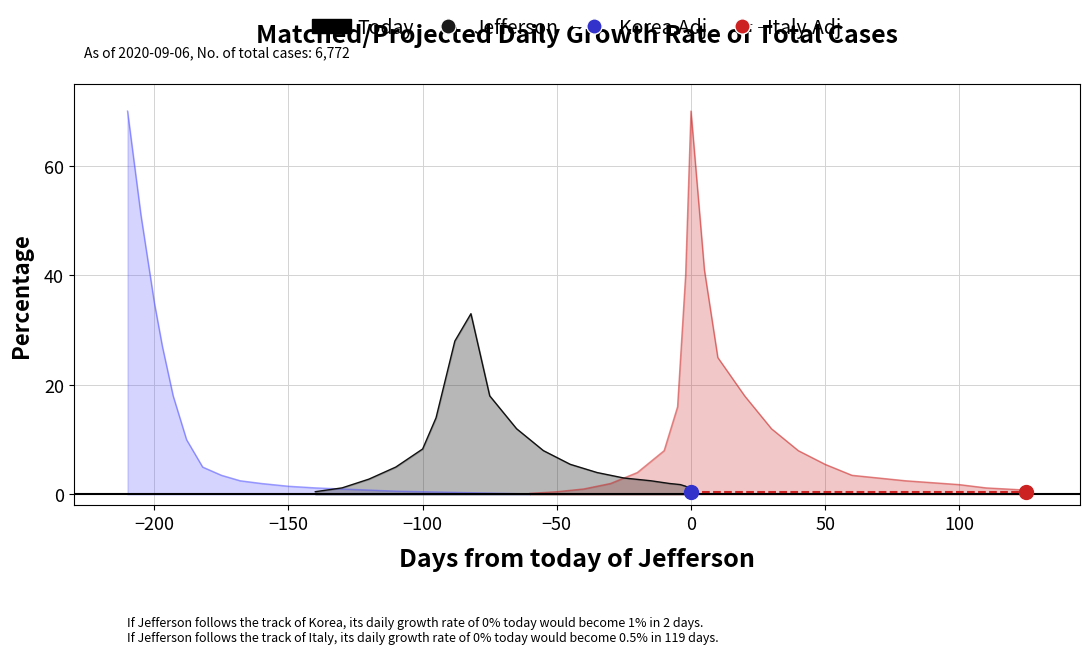

The Jefferson series shows 0.3 at 1. True or false?

False